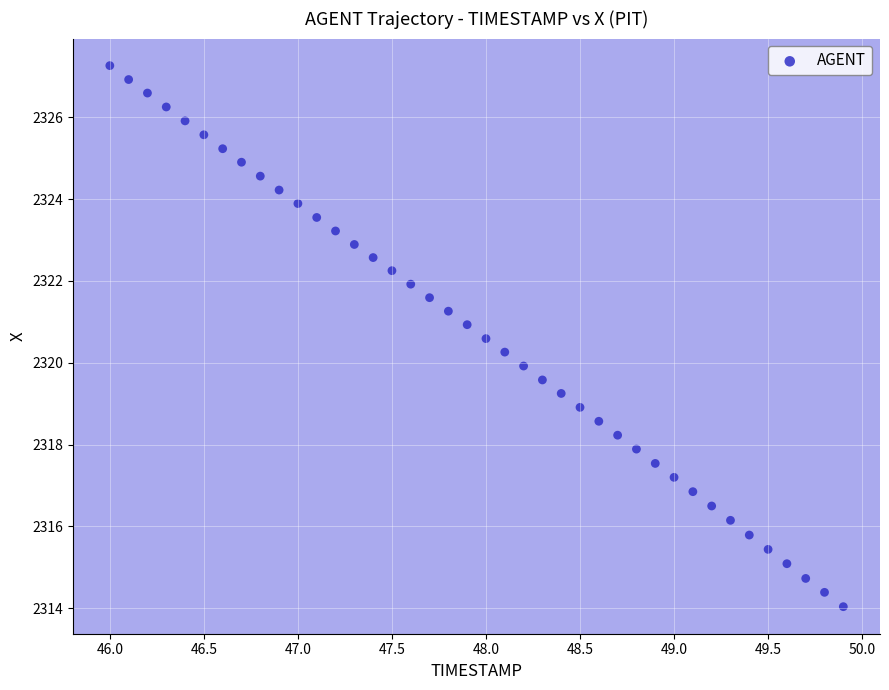

What is the range of Y values (max minus min)?

13.2